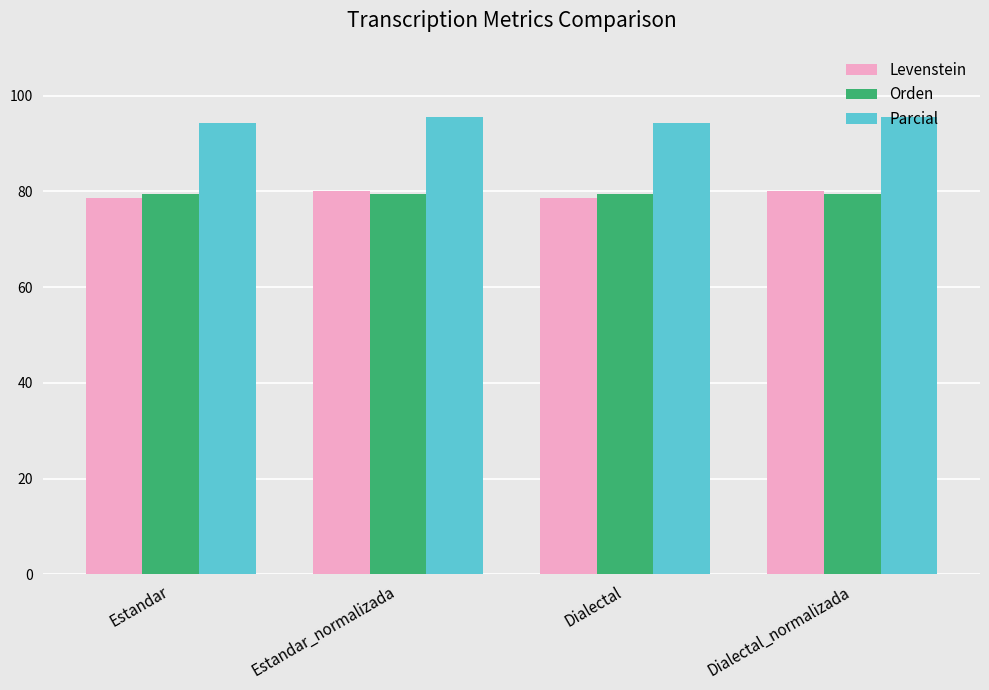

What are all the series names shown in the legend?

Levenstein, Orden, Parcial